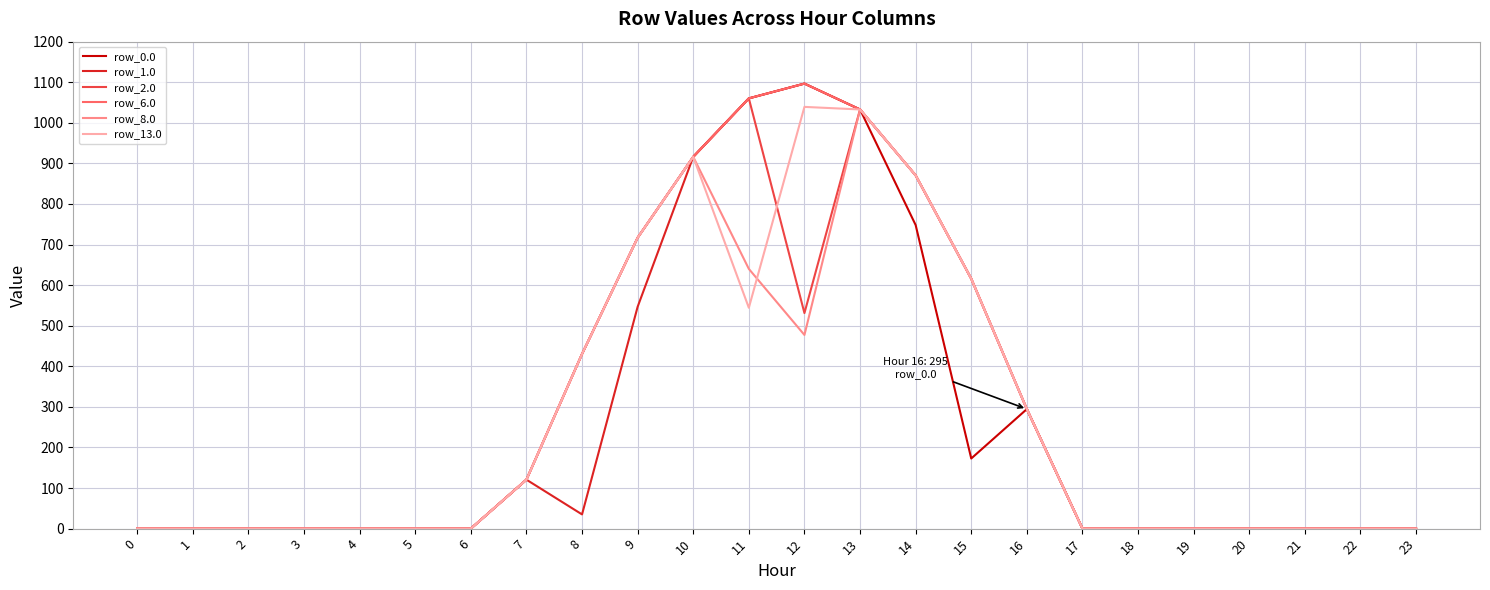

Reading right to left, what are all the values shown in this chart?

row_0.0: 23=0.0	22=0.0	21=0.0	20=0.0	19=0.0	18=0.0	17=0.0	16=294.5	15=172.8	14=748.1	13=1032.9	12=1096.7	11=1060.3	10=916.2	9=716.9	8=430.3	7=120.6	6=0.0	5=0.0	4=0.0	3=0.0	2=0.0	1=0.0	0=0.0
row_1.0: 23=0.0	22=0.0	21=0.0	20=0.0	19=0.0	18=0.0	17=0.0	16=294.5	15=615.9	14=870.6	13=1032.9	12=1096.7	11=1060.3	10=916.2	9=546.7	8=35.0	7=120.6	6=0.0	5=0.0	4=0.0	3=0.0	2=0.0	1=0.0	0=0.0
row_2.0: 23=0.0	22=0.0	21=0.0	20=0.0	19=0.0	18=0.0	17=0.0	16=294.5	15=615.9	14=870.6	13=1032.9	12=531.2	11=1060.3	10=916.2	9=716.9	8=430.3	7=120.6	6=0.0	5=0.0	4=0.0	3=0.0	2=0.0	1=0.0	0=0.0
row_6.0: 23=0.0	22=0.0	21=0.0	20=0.0	19=0.0	18=0.0	17=0.0	16=294.5	15=615.9	14=870.6	13=1032.9	12=1096.7	11=1060.3	10=916.2	9=716.9	8=430.3	7=120.6	6=0.0	5=0.0	4=0.0	3=0.0	2=0.0	1=0.0	0=0.0
row_8.0: 23=0.0	22=0.0	21=0.0	20=0.0	19=0.0	18=0.0	17=0.0	16=294.5	15=615.9	14=870.6	13=1032.9	12=477.2	11=640.1	10=916.2	9=716.9	8=430.3	7=120.6	6=0.0	5=0.0	4=0.0	3=0.0	2=0.0	1=0.0	0=0.0
row_13.0: 23=0.0	22=0.0	21=0.0	20=0.0	19=0.0	18=0.0	17=0.0	16=294.5	15=615.9	14=870.6	13=1032.9	12=1039.3	11=544.3	10=916.2	9=716.9	8=430.3	7=120.6	6=0.0	5=0.0	4=0.0	3=0.0	2=0.0	1=0.0	0=0.0